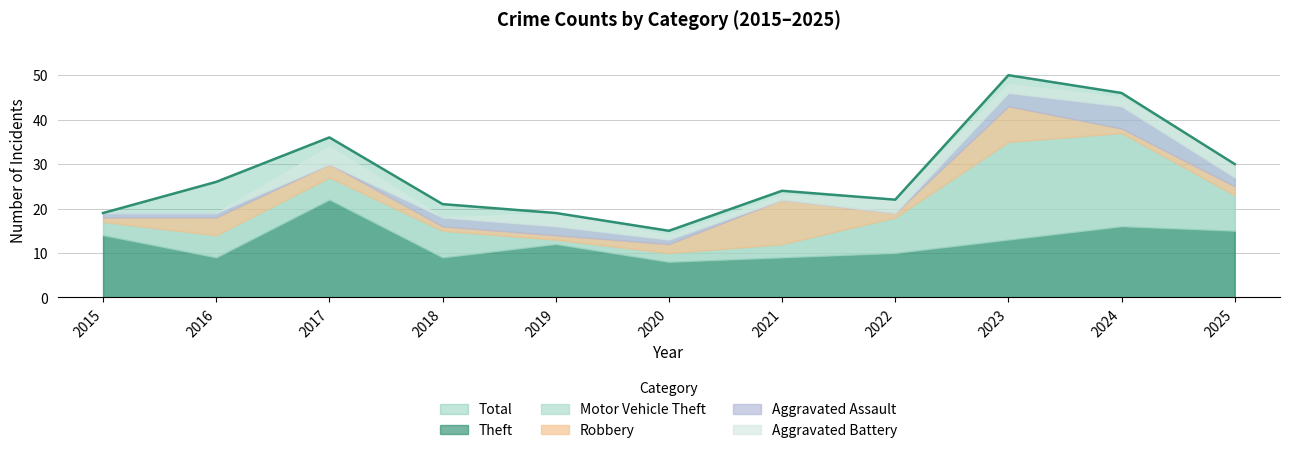

Where is the first local minimum for Aggravated Battery?

2018